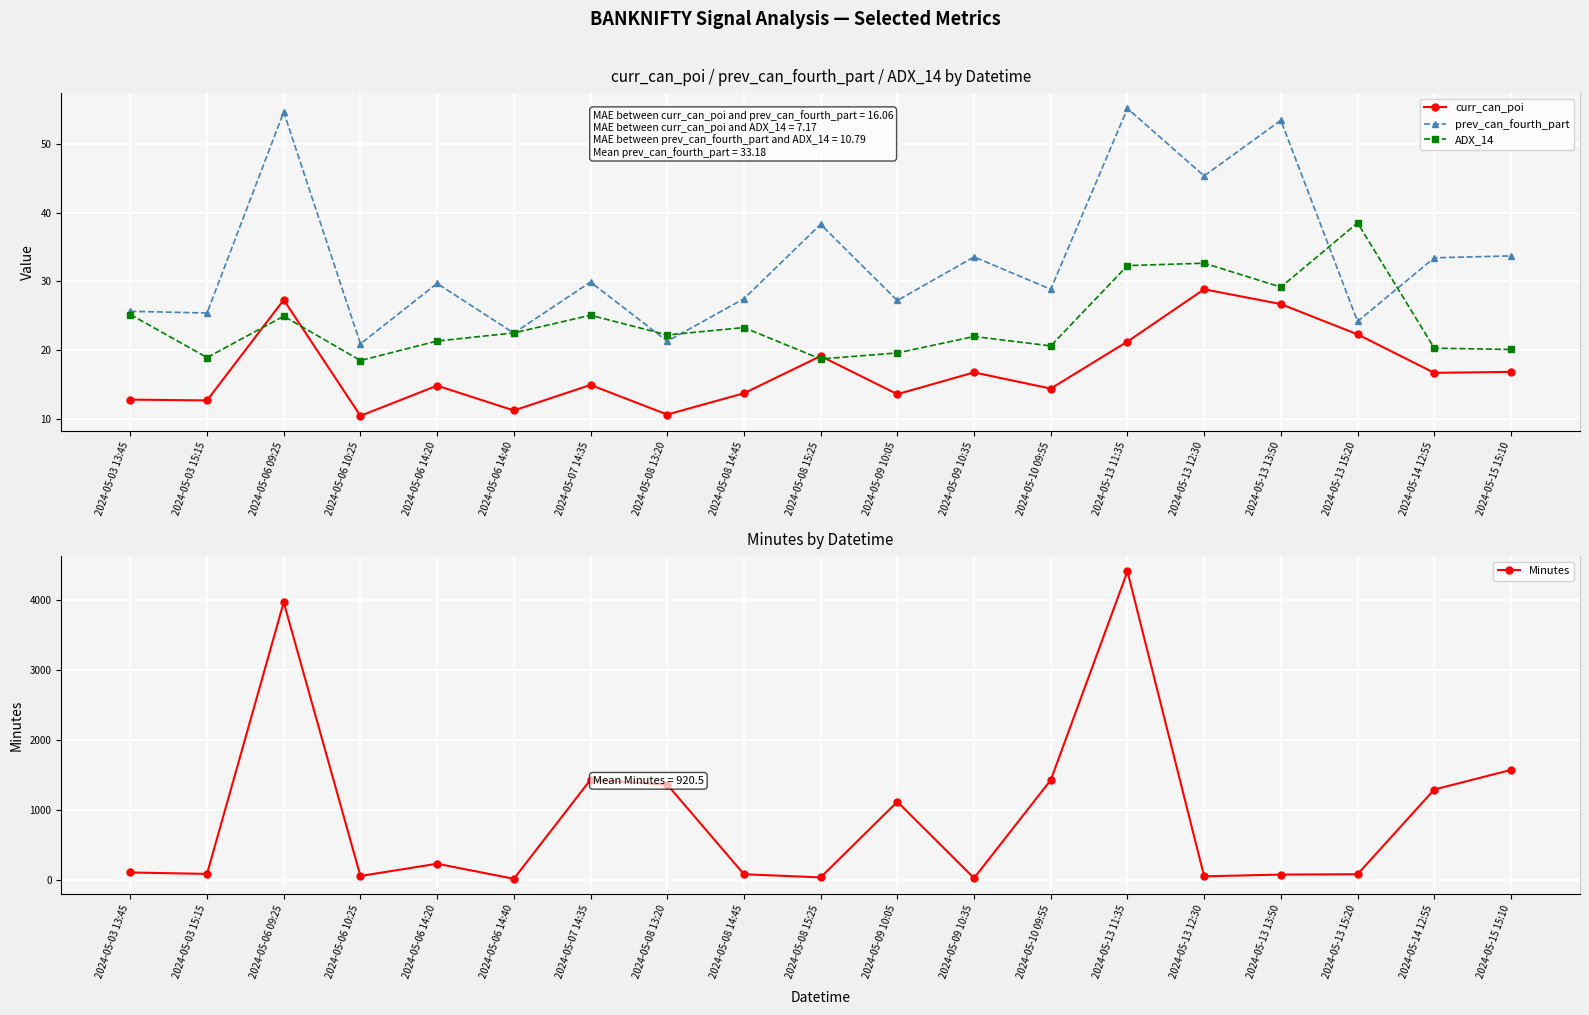

What is the maximum value shown in the chart?

4410.0